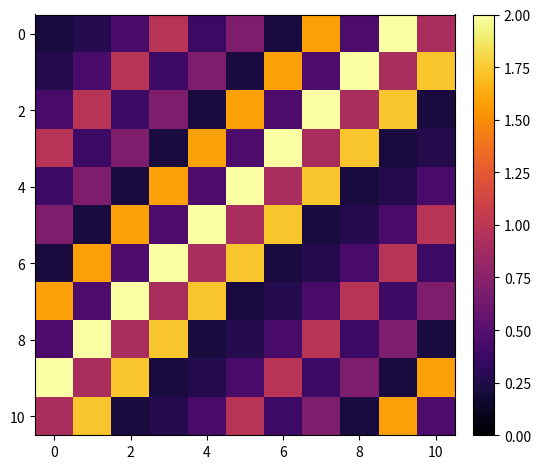

What is the maximum value shown in the chart?

2.0